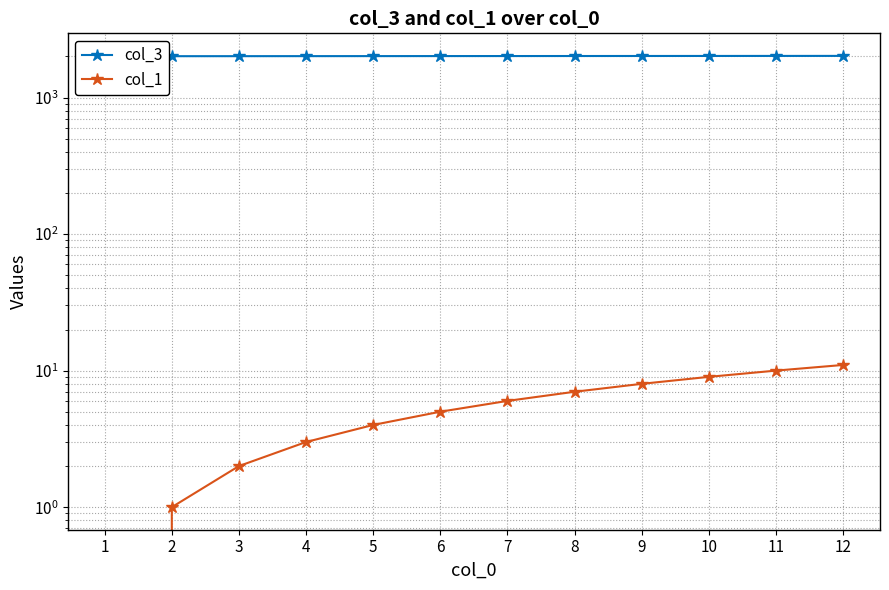

What is the difference between the col_3 values at 9 and 8?

1